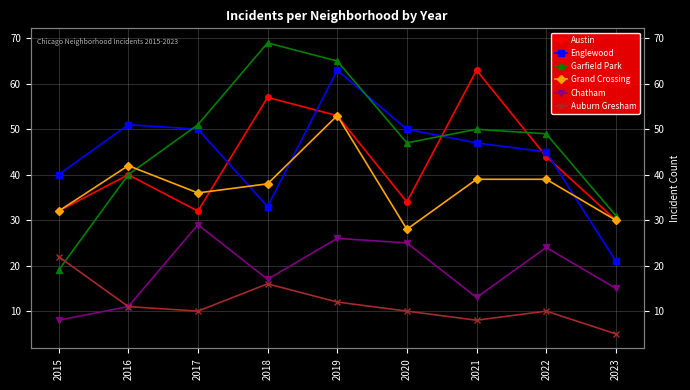

What is the value of the Auburn Gresham point at the 4th from the left?

16